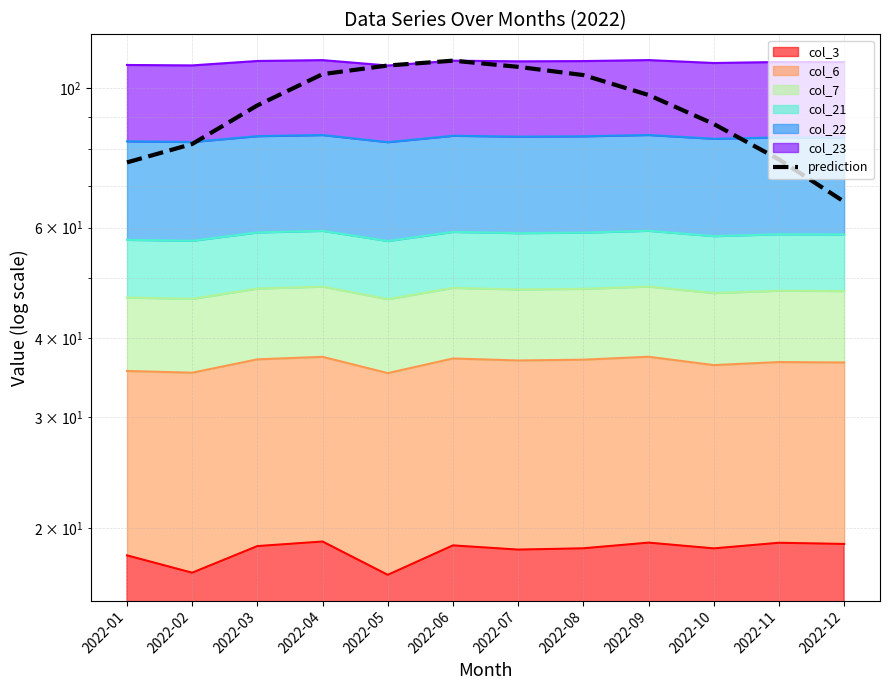

Read the value at 2022-04.

105.3